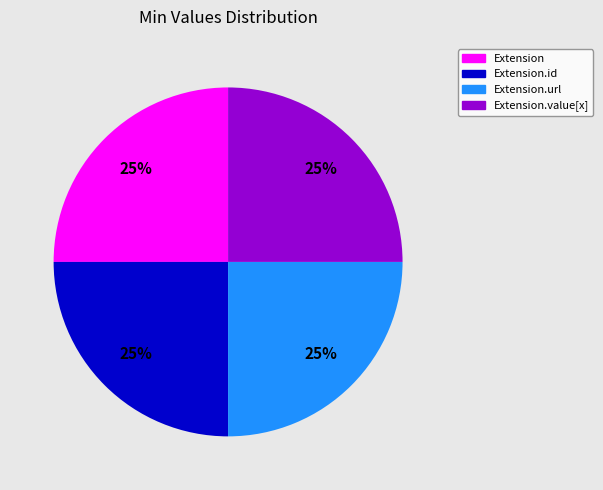

Is there a majority slice in this chart?

No